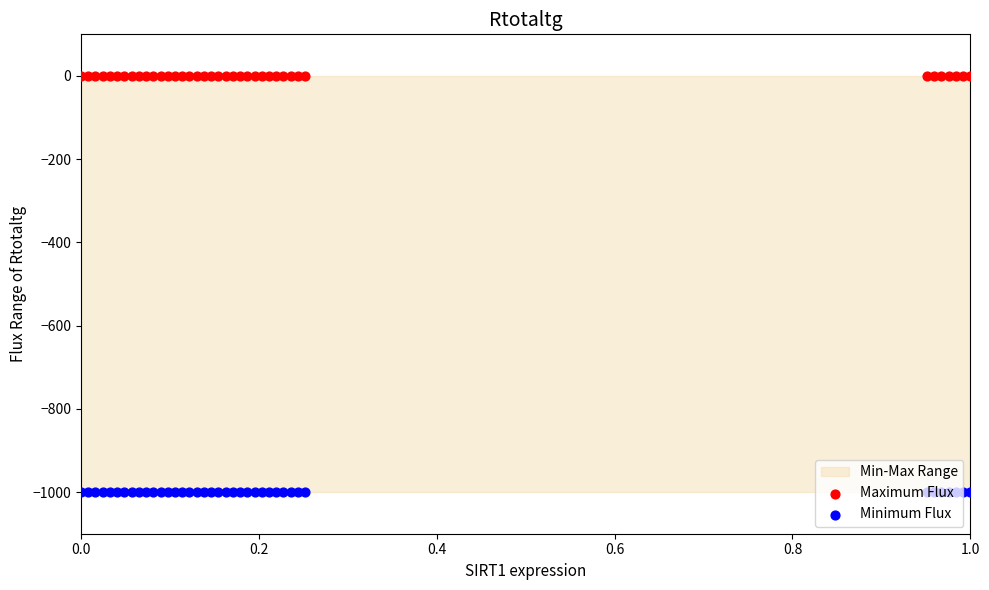

Which series has the largest total across all categories?

Maximum Flux